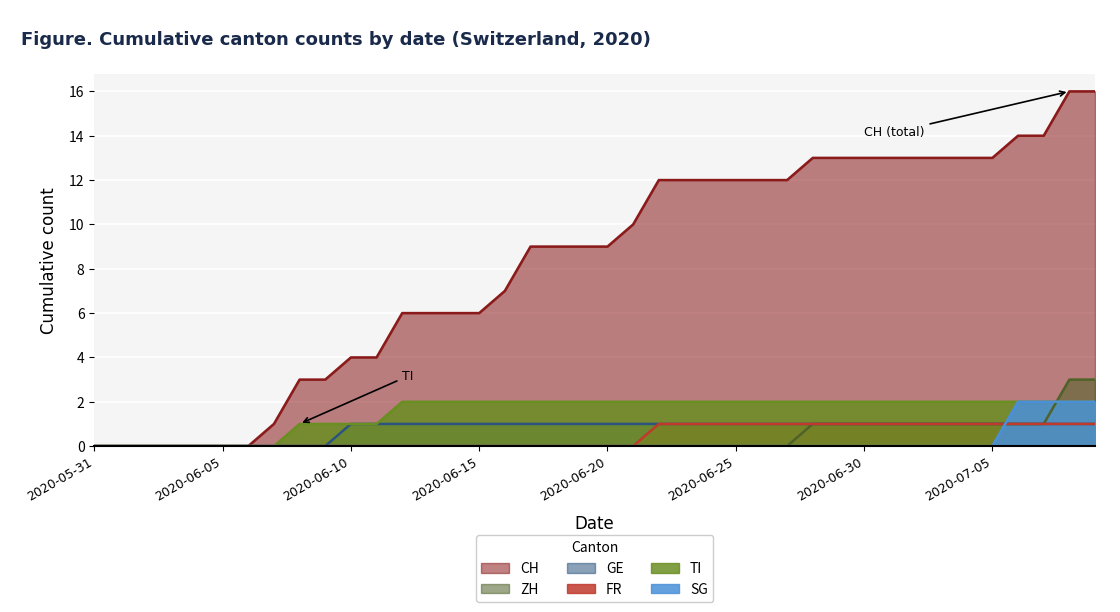

What is the label of the 27th point from the left?

2020-06-26